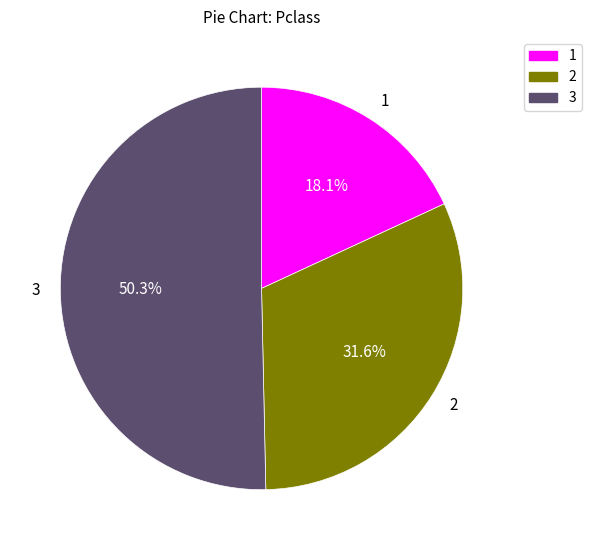

What percentage do 1 and 3 together represent?

68.4%